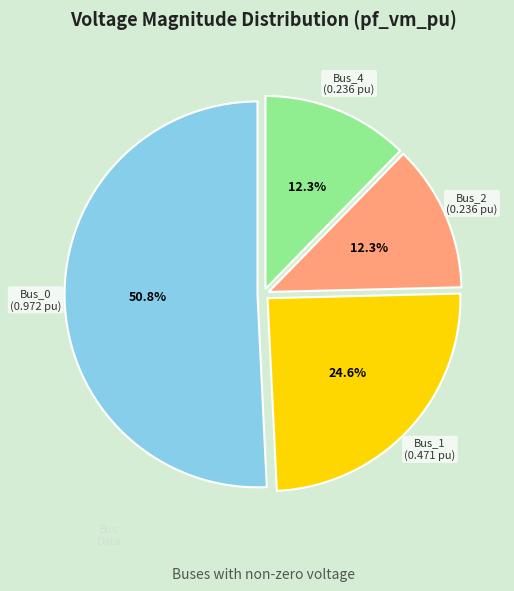

How much of the chart is everything except Bus_0?

49.2%